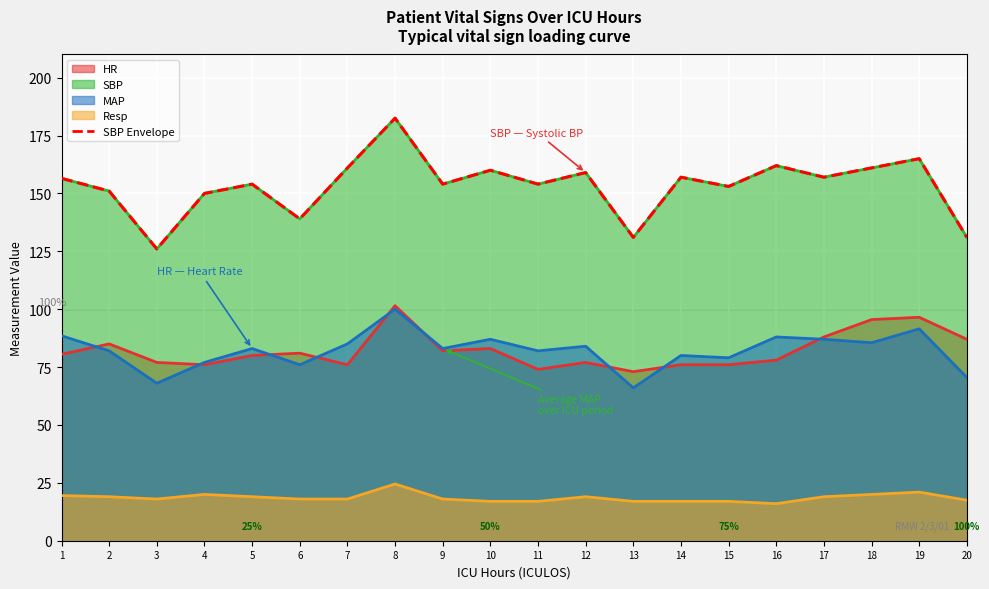

How many interior local valleys does the MAP series have?

7